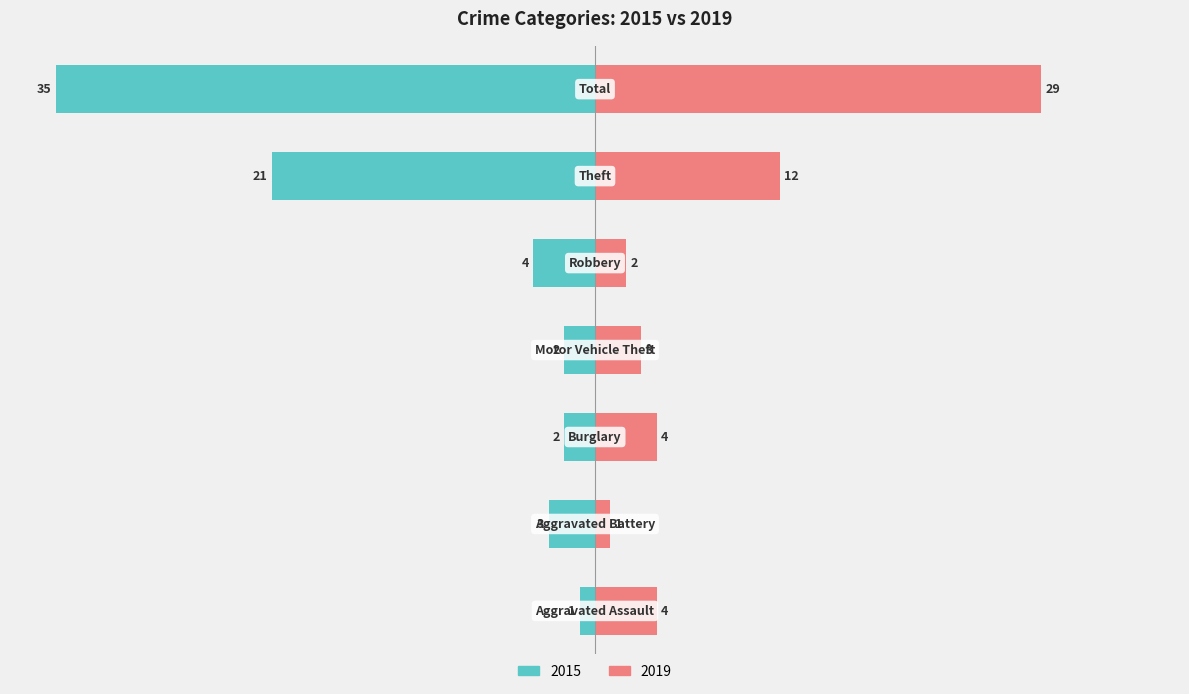

What are all the series names shown in the legend?

2015, 2019